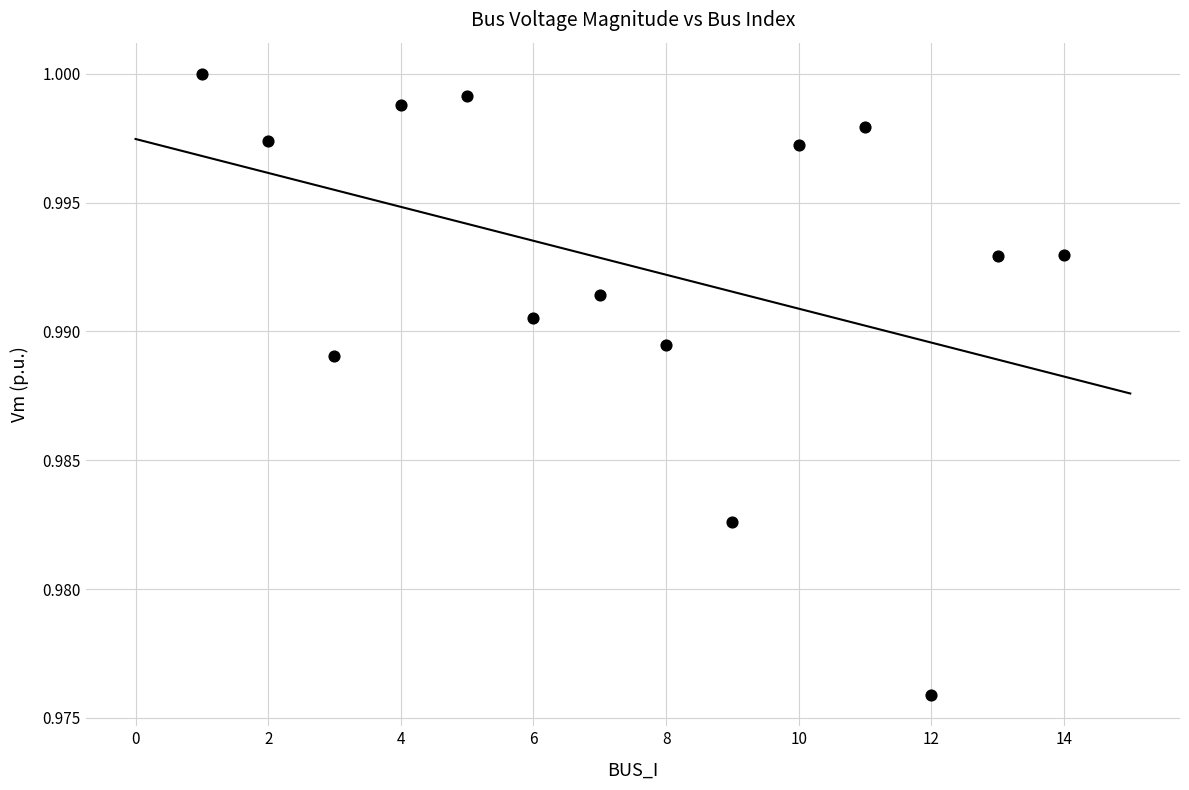

What is the range of X values (max minus min)?

13.0